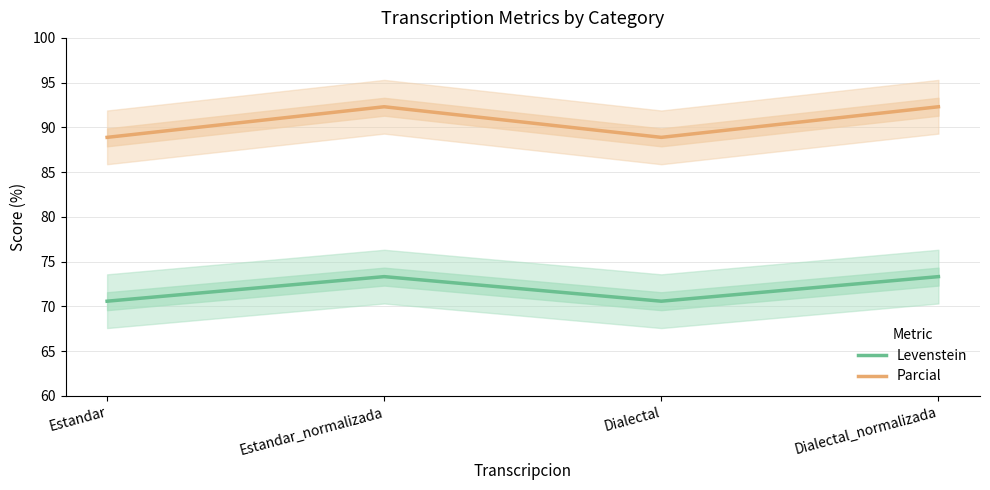

Which series has the largest total across all categories?

Parcial